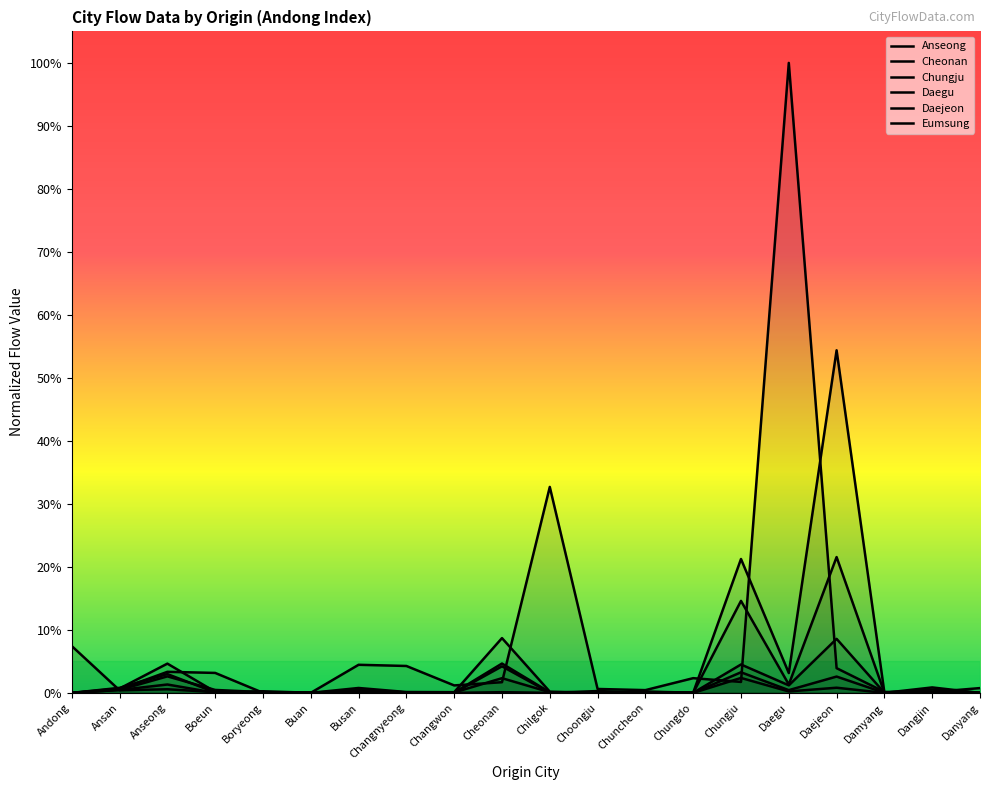

Which has a higher value, Cheonan or Chungju?

Cheonan